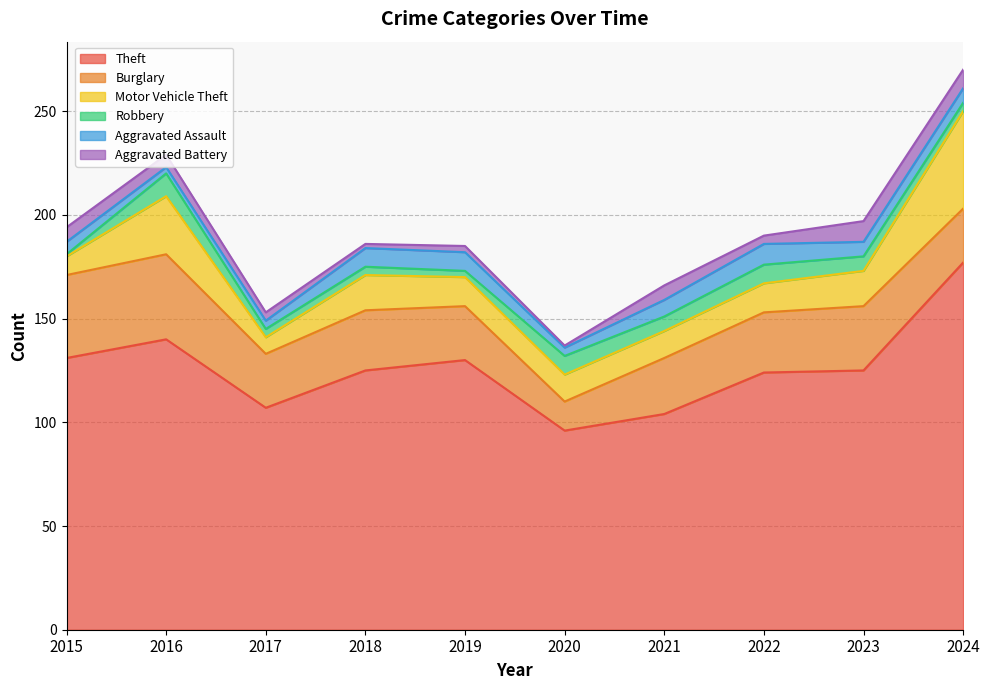

What are all the series names shown in the legend?

Theft, Burglary, Motor Vehicle Theft, Robbery, Aggravated Assault, Aggravated Battery